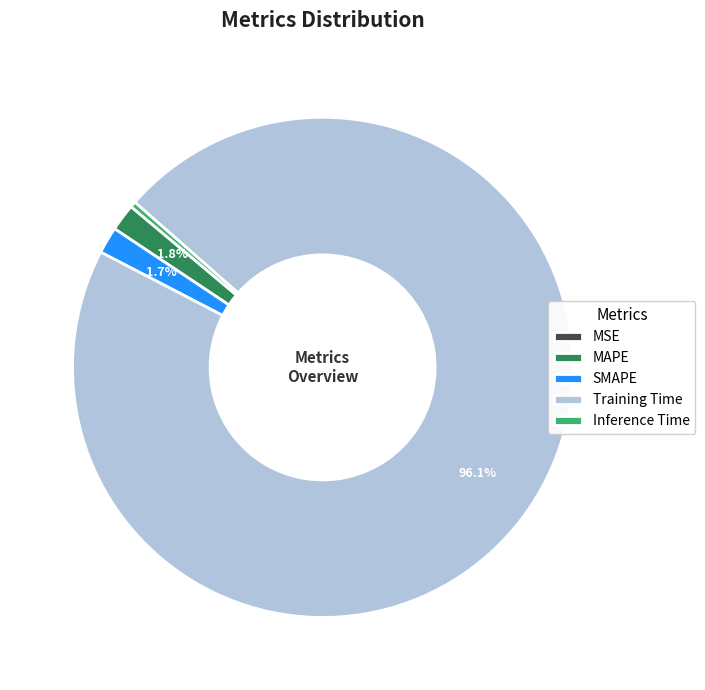

Which category has the biggest portion of the pie?

Training Time